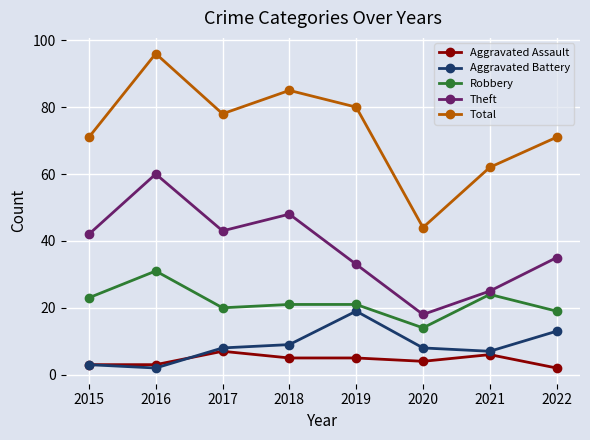

What is the value of the Aggravated Battery point at the 6th from the left?

8